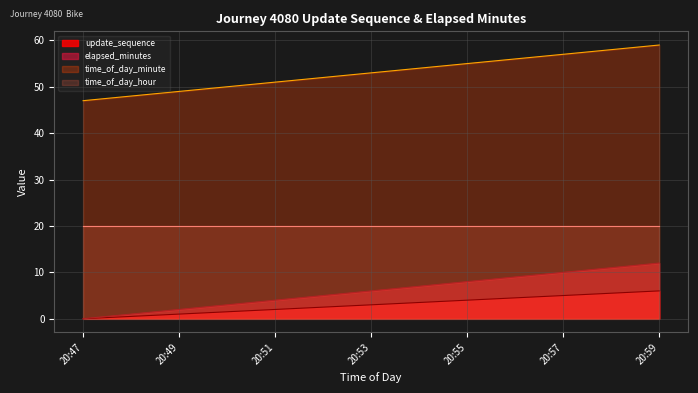

What is the difference between the time_of_day_minute values at 20:49 and 20:47?

2